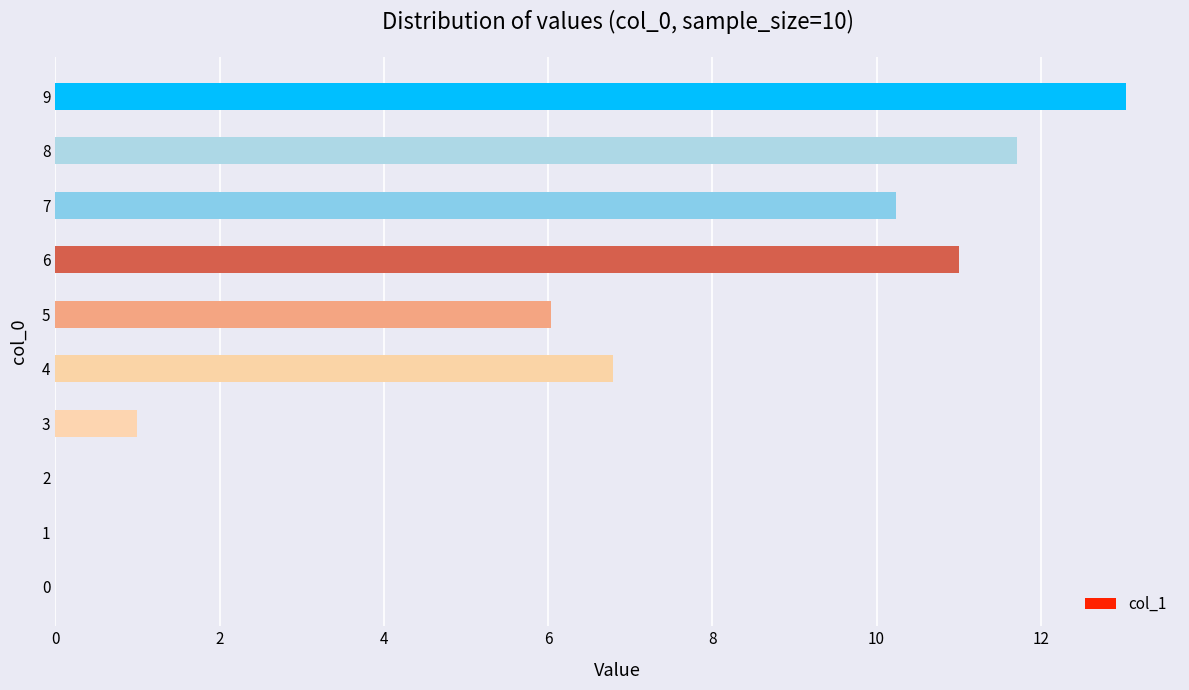

What is the sum of all values?

59.8